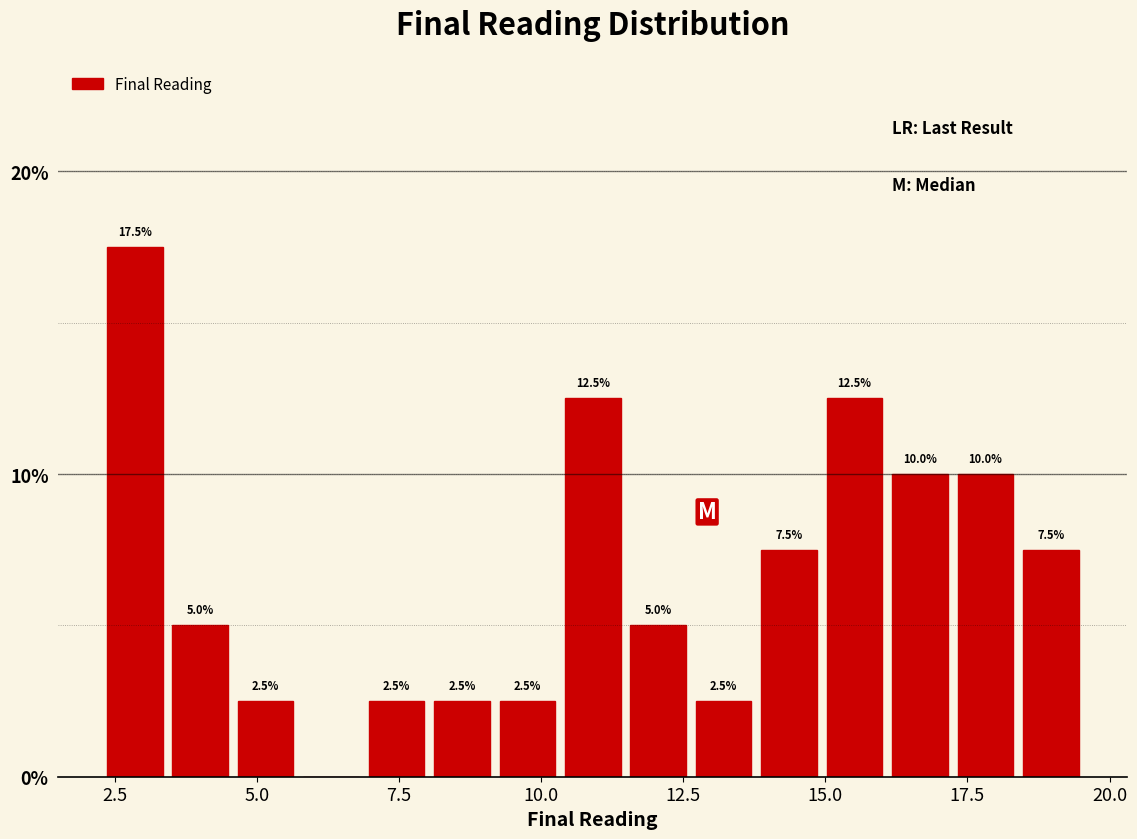

Read against the x-axis, roughly where is the centre of the tallest bar?

3.0